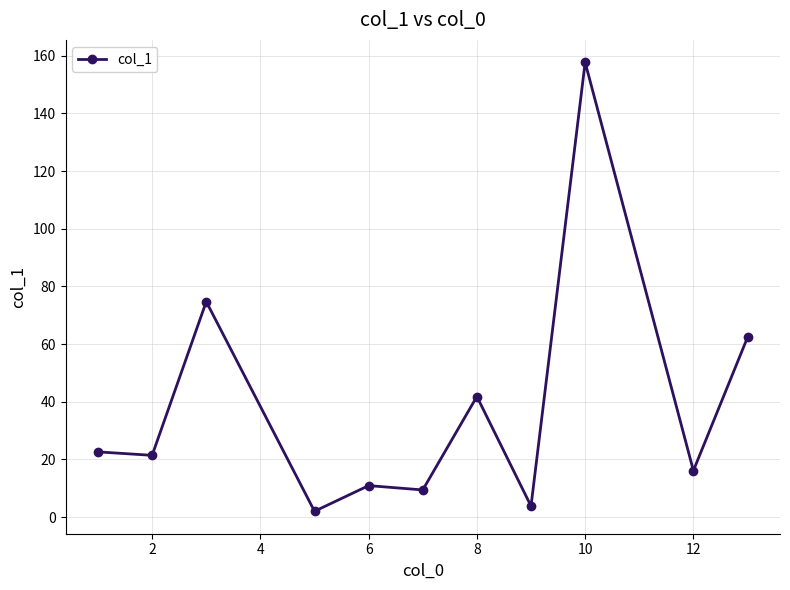

True or false: the data has more than 0 interior local peaks.

True